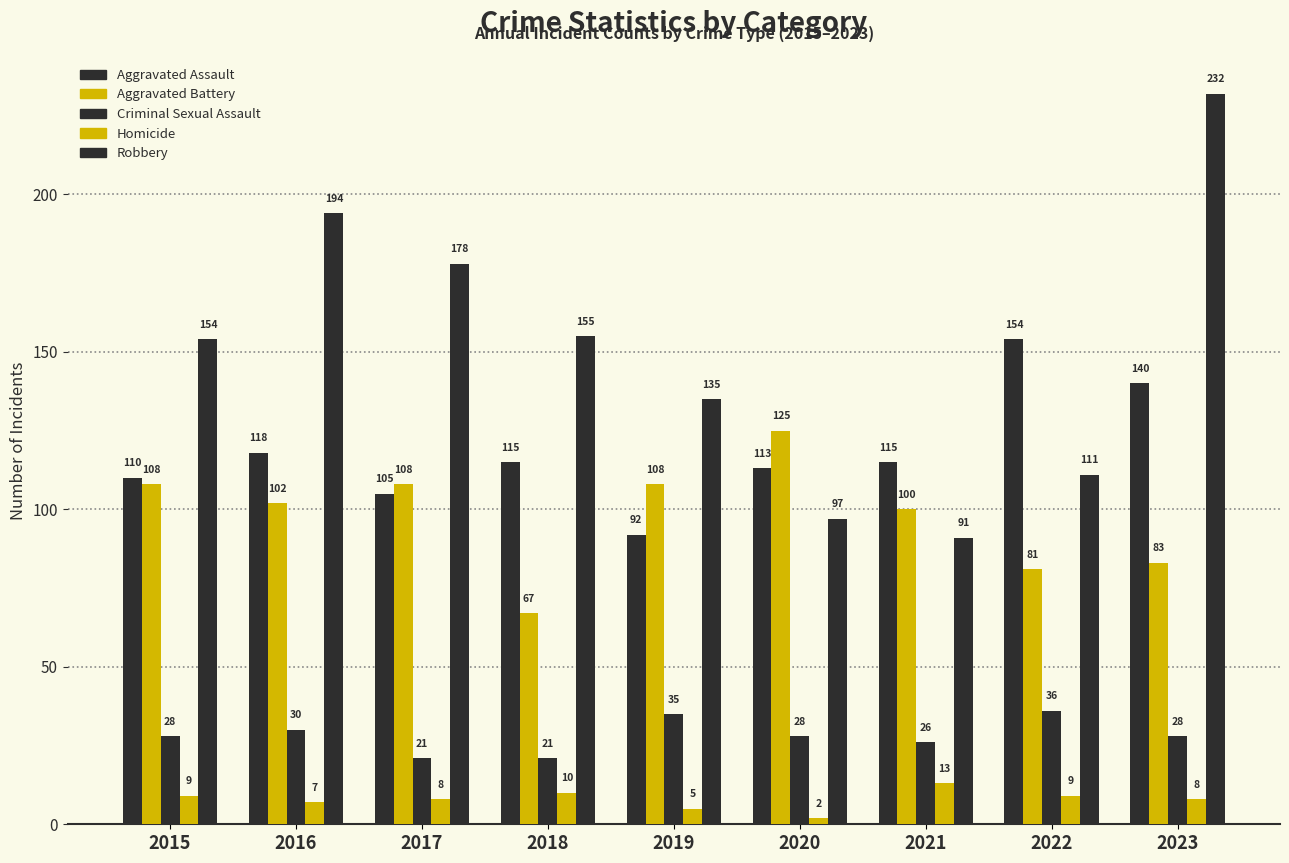

Count the number of categories in the chart.

9